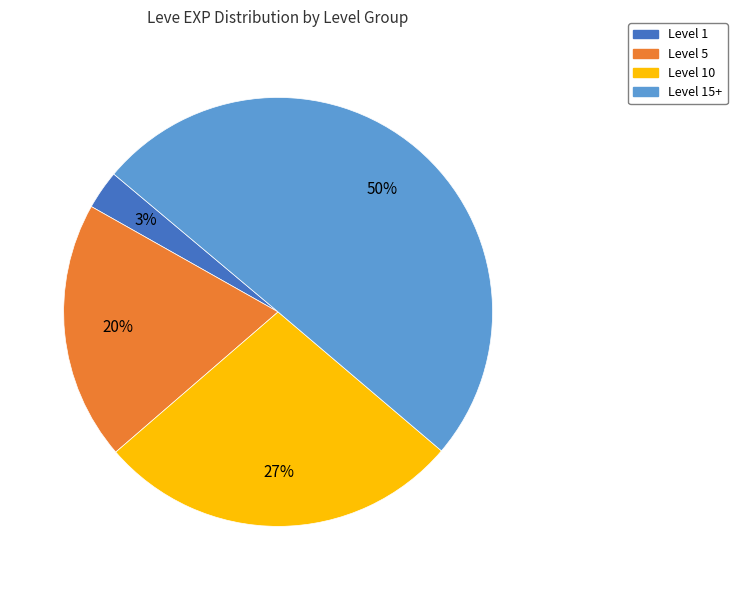

To the nearest percent, what is the average slice percentage?

25%